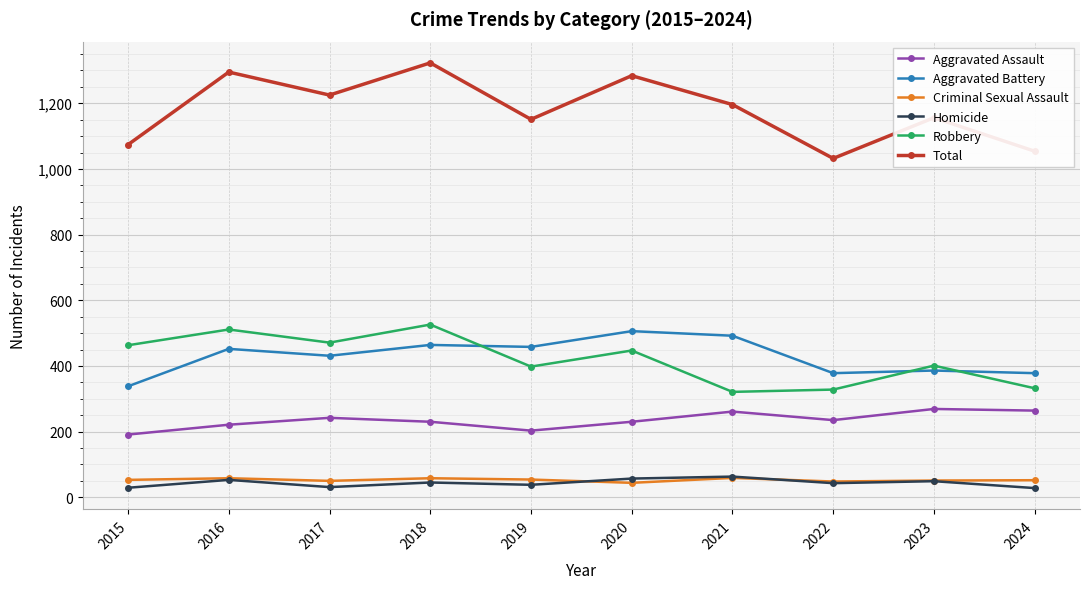

At how many categories does at least one series exceed 834?

10